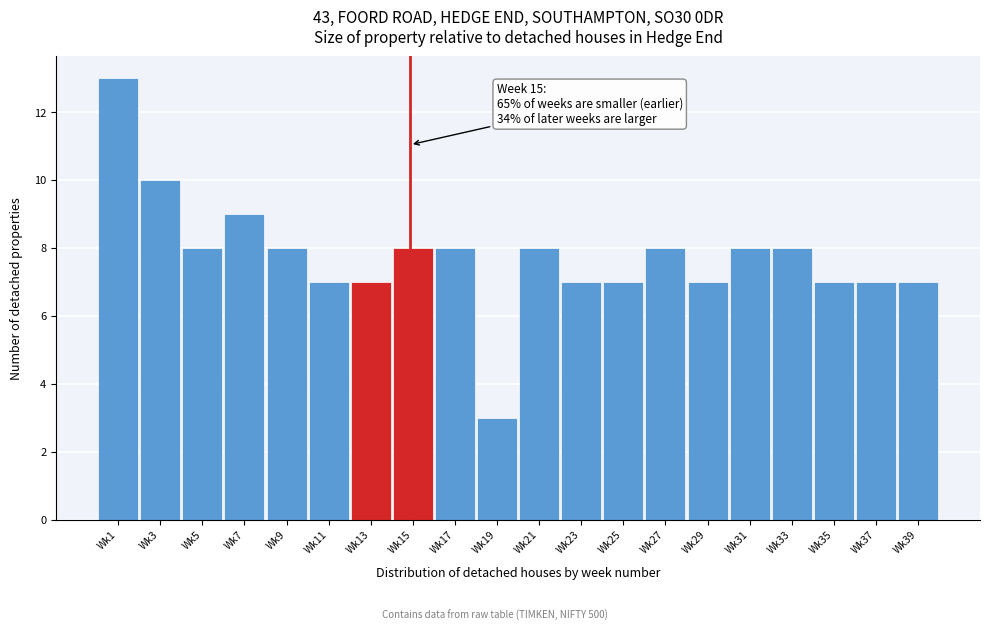

Reading left to right, what are all the values shown in this chart?

13	10	8	9	8	7	7	8	8	3	8	7	7	8	7	8	8	7	7	7